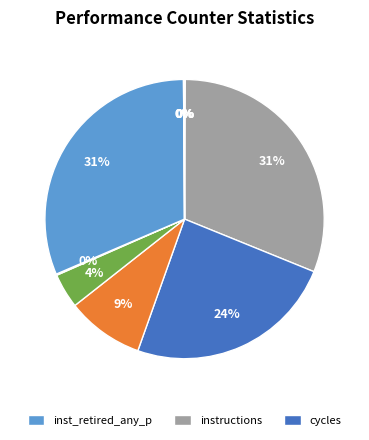

To the nearest percent, what is the difference between the largest and smallest slice percentages?

31%